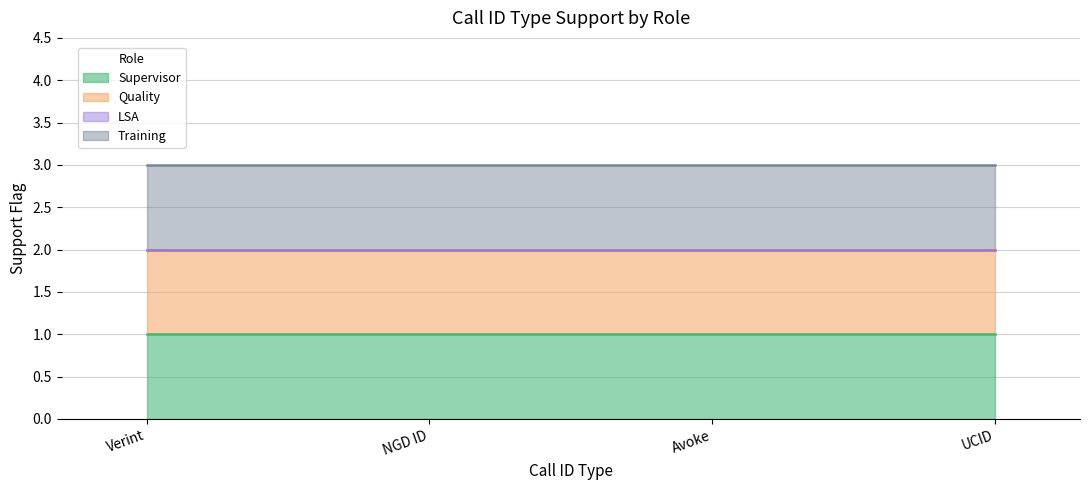

What is the value of the Quality point at the 2nd from the left?

1